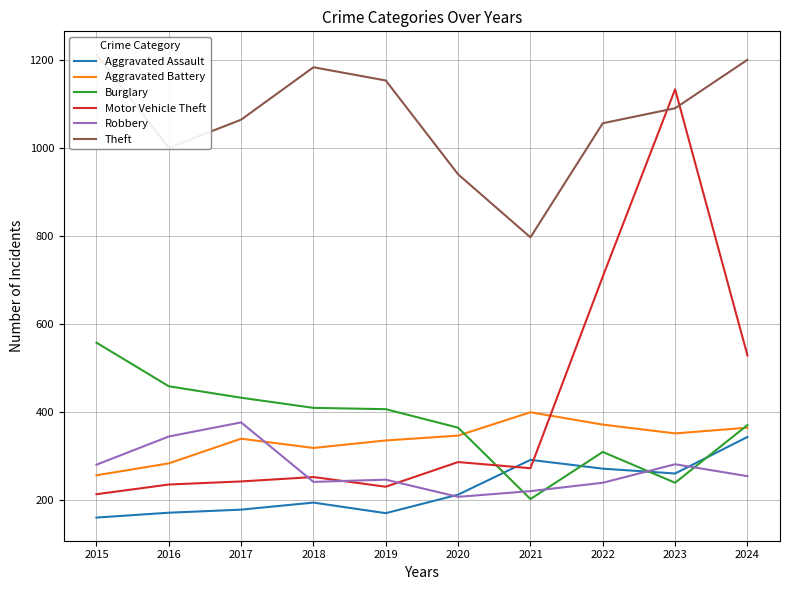

What is the difference between the maximum and minimum values in the Robbery series?

169